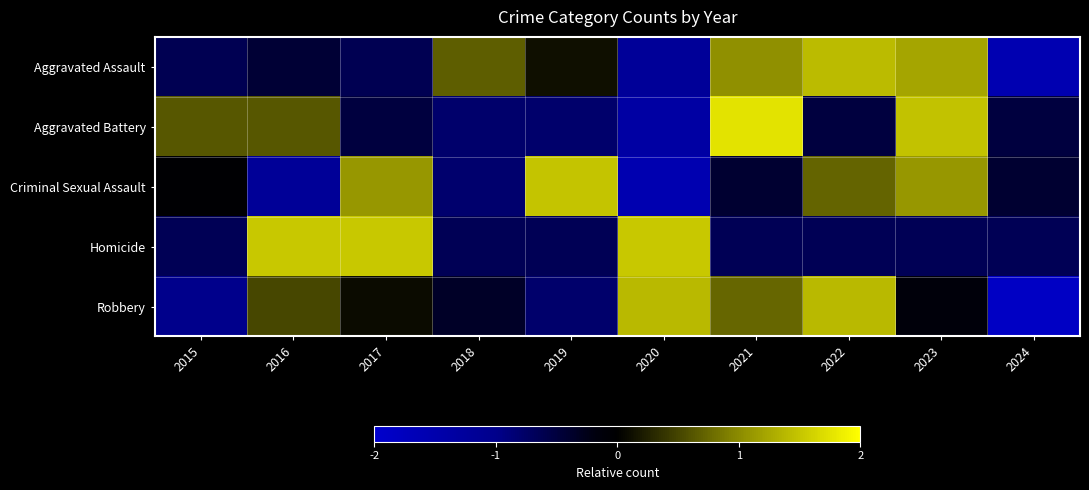

What is the difference between the highest and lowest values at 2018?

1.5